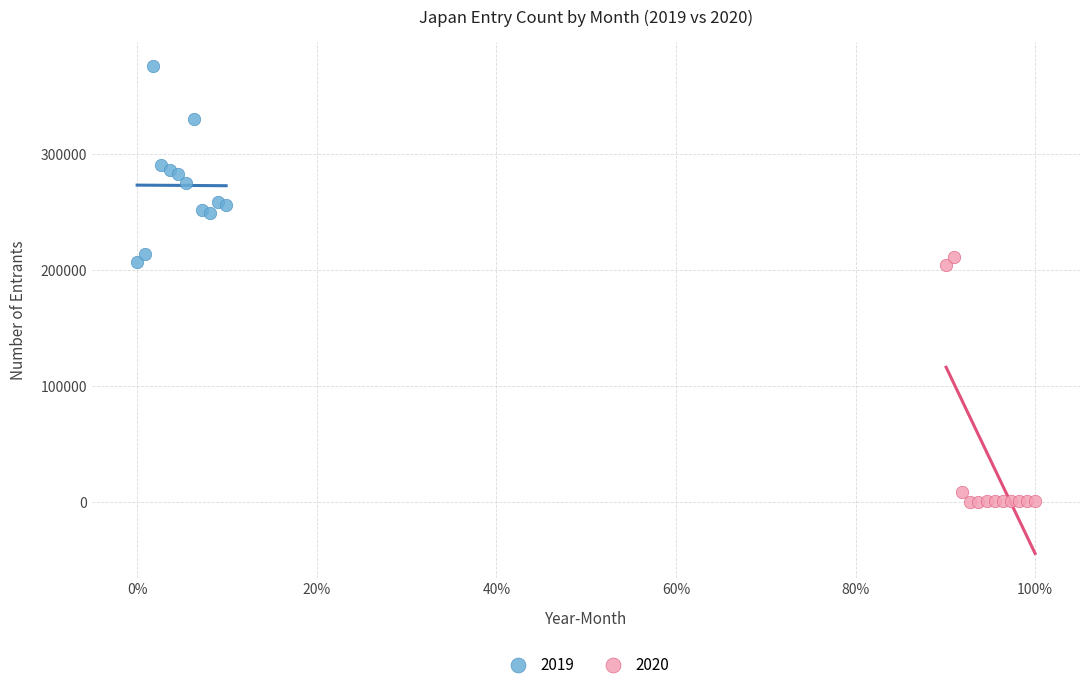

What are all the series names shown in the legend?

2019, 2020